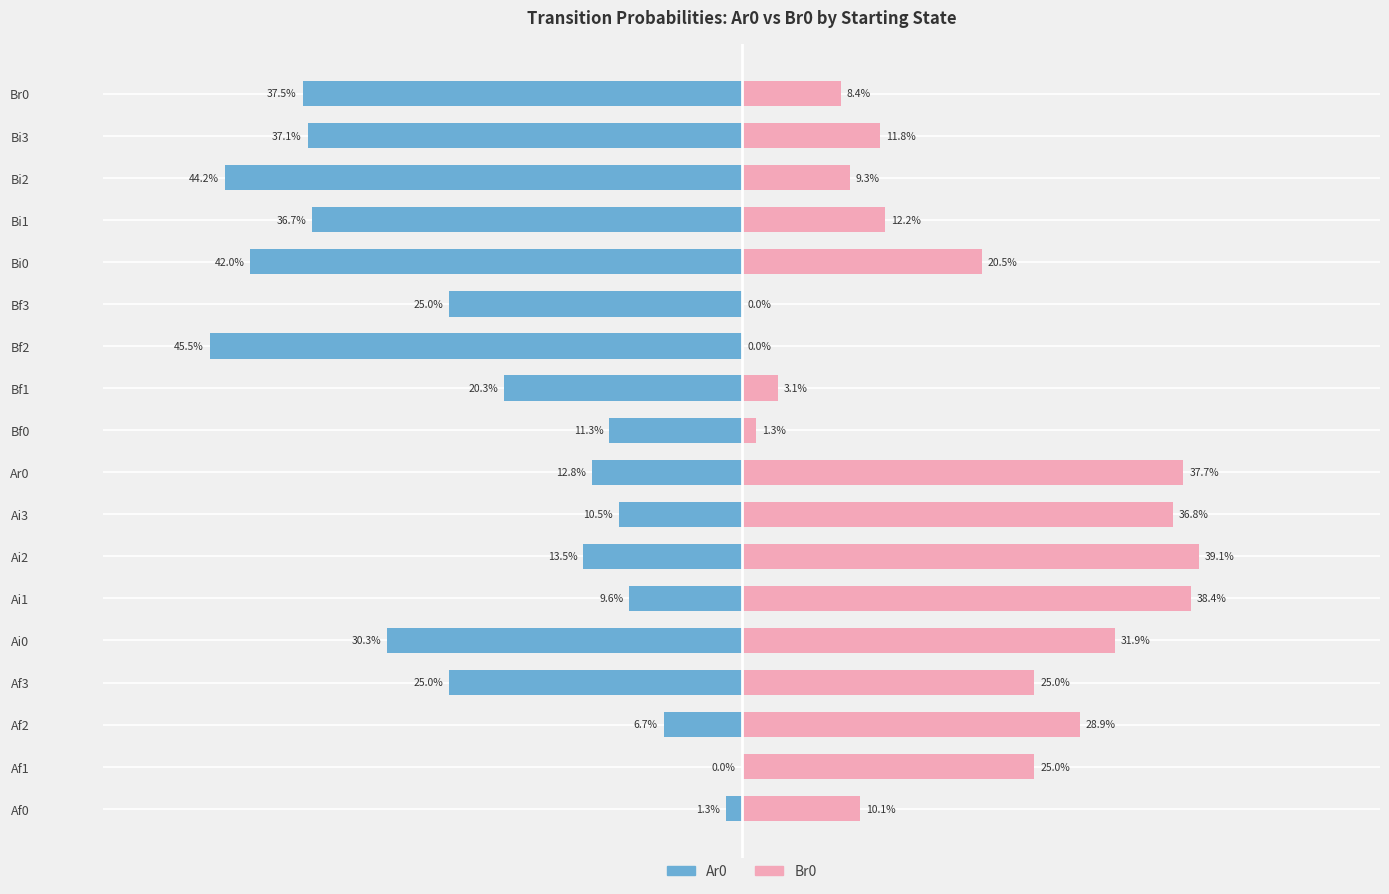

True or false: Ar0 (Left) has a value of -0.1 at Bf0.

True